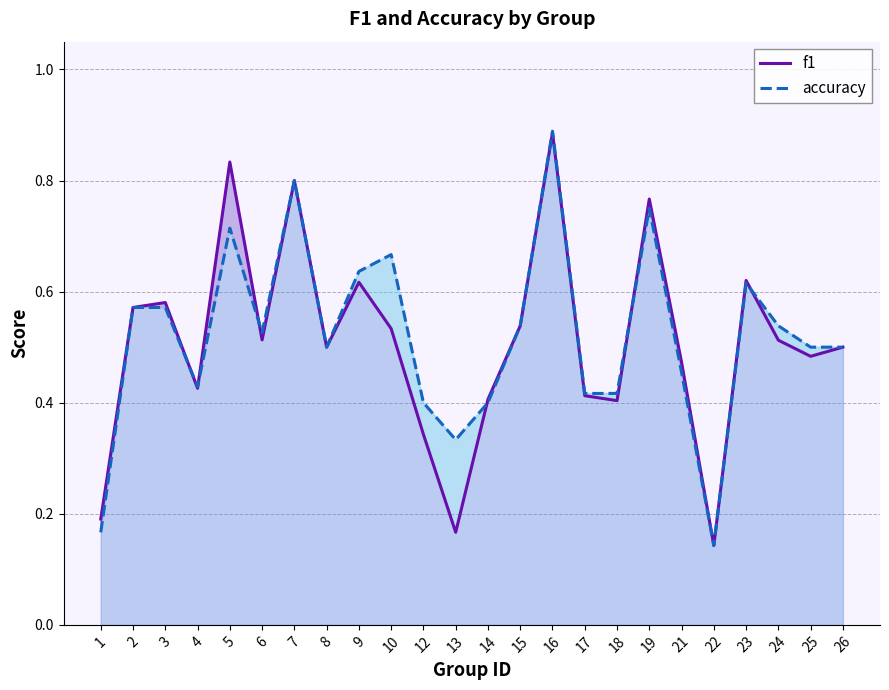

Reading left to right, what are all the values shown in this chart?

f1: 0.2	0.6	0.6	0.4	0.8	0.5	0.8	0.5	0.6	0.5	0.3	0.2	0.4	0.5	0.9	0.4	0.4	0.8	0.5	0.1	0.6	0.5	0.5	0.5
accuracy: 0.2	0.6	0.6	0.4	0.7	0.5	0.8	0.5	0.6	0.7	0.4	0.3	0.4	0.5	0.9	0.4	0.4	0.8	0.5	0.1	0.6	0.5	0.5	0.5